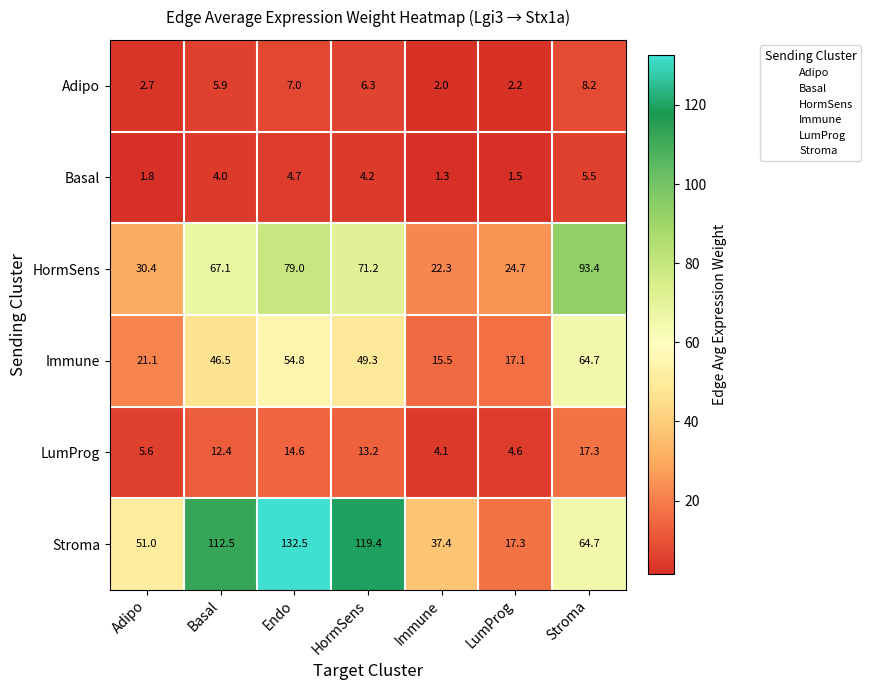

True or false: HormSens has a value of 79.0 at Endo.

True